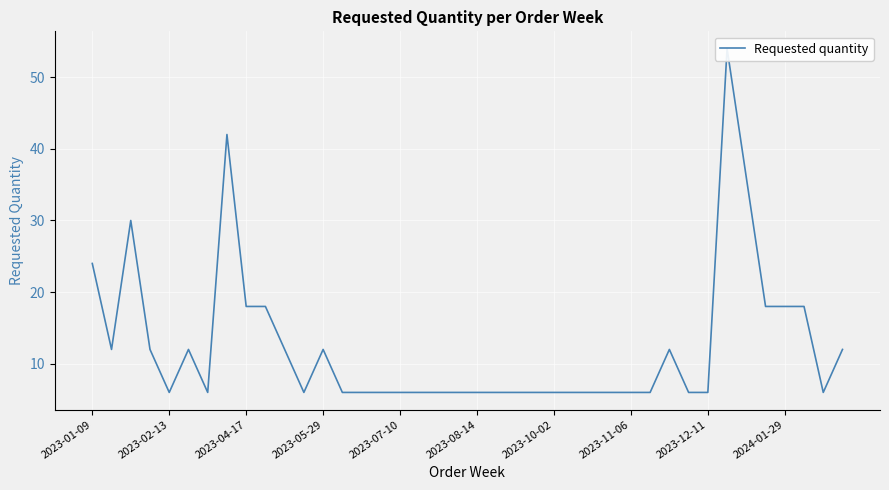

How many interior local valleys (lower than both neighbors) does the data have?

5